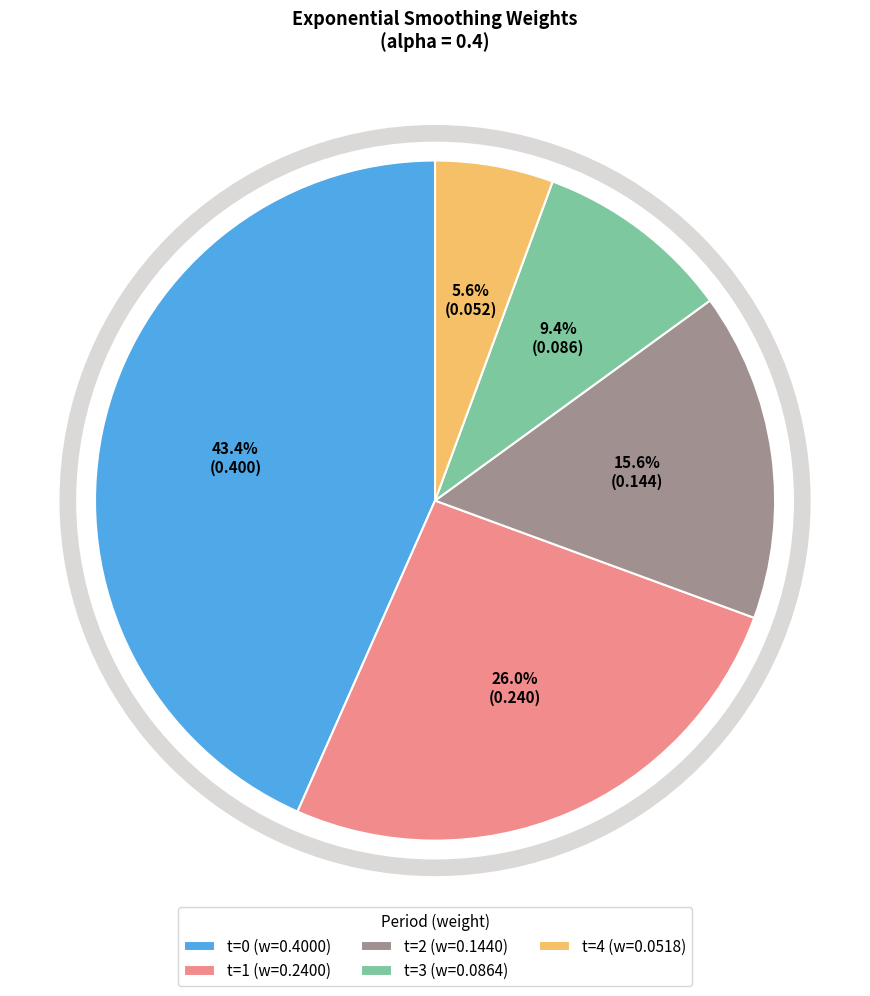

Which has a higher value, t=4 or t=0?

t=0